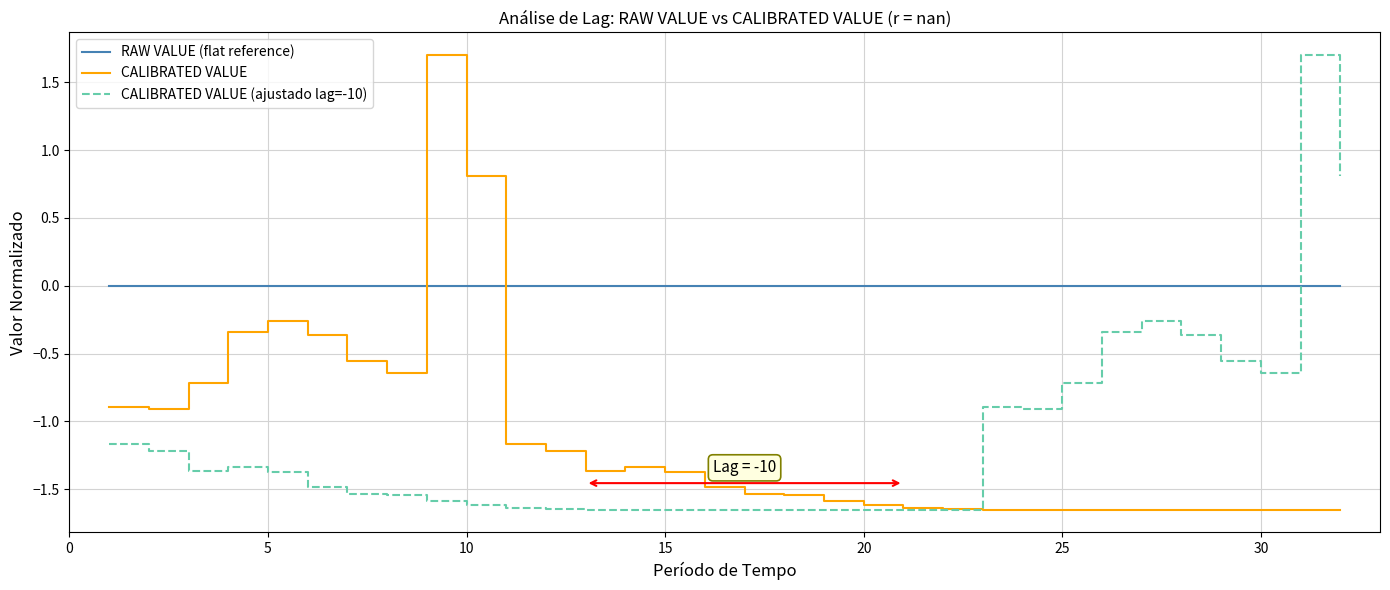

Which series has the largest total across all categories?

RAW VALUE (flat reference)